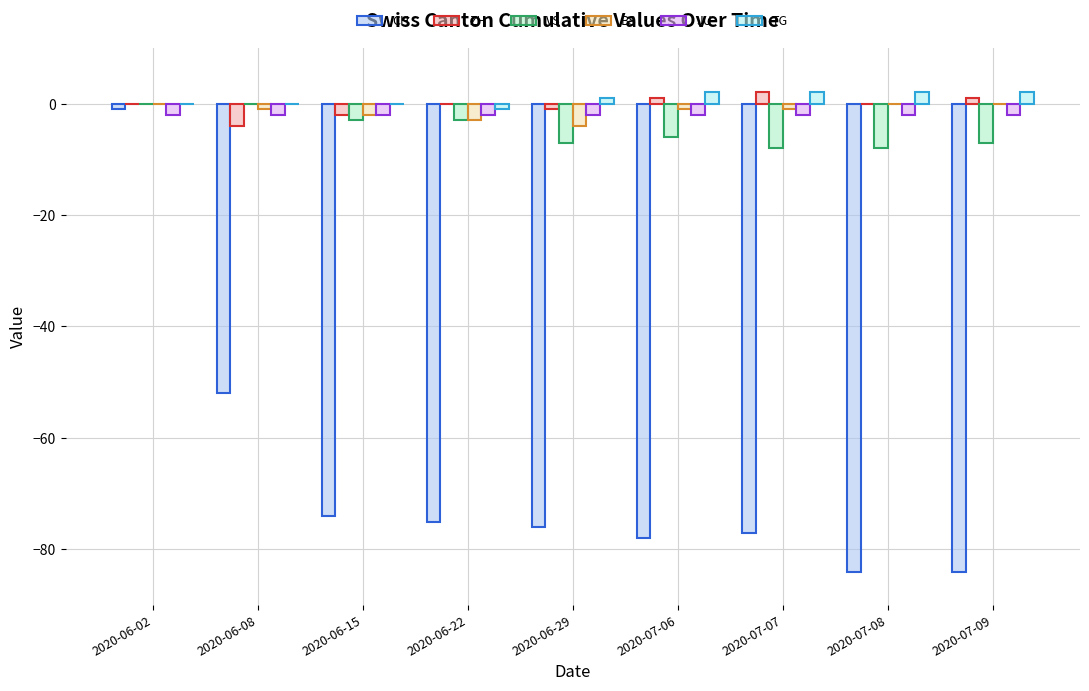

What is the spread (max minus min) of values at 2020-07-08?

86